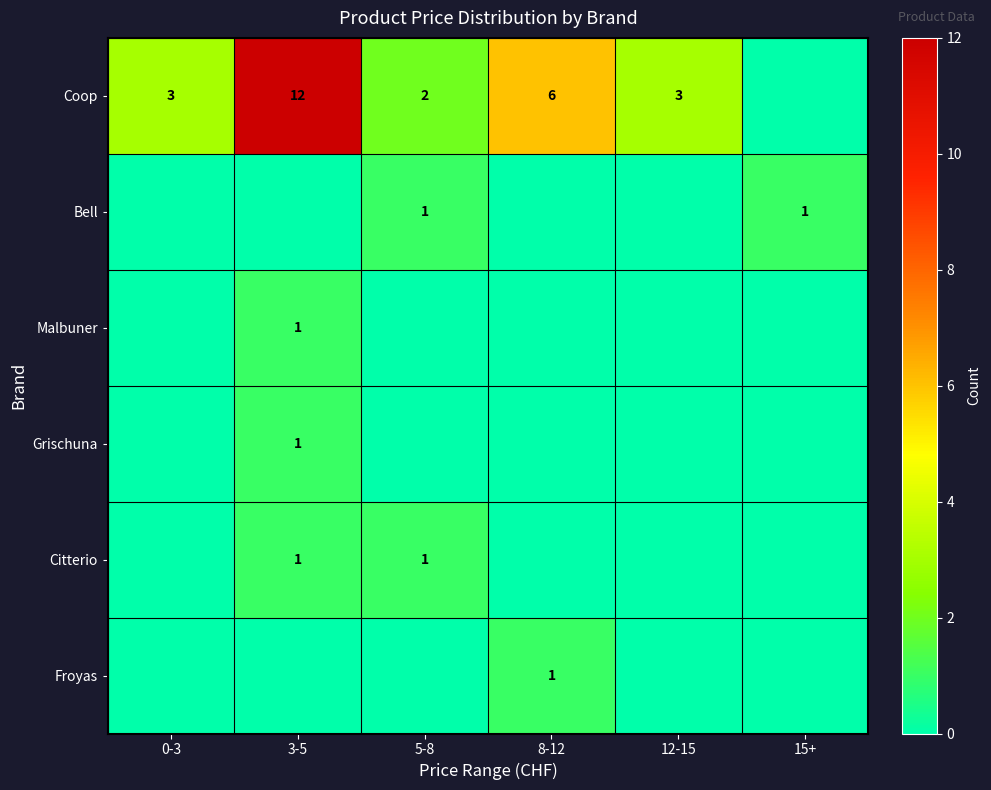

The Citterio series shows 0 at 3-5. True or false?

False